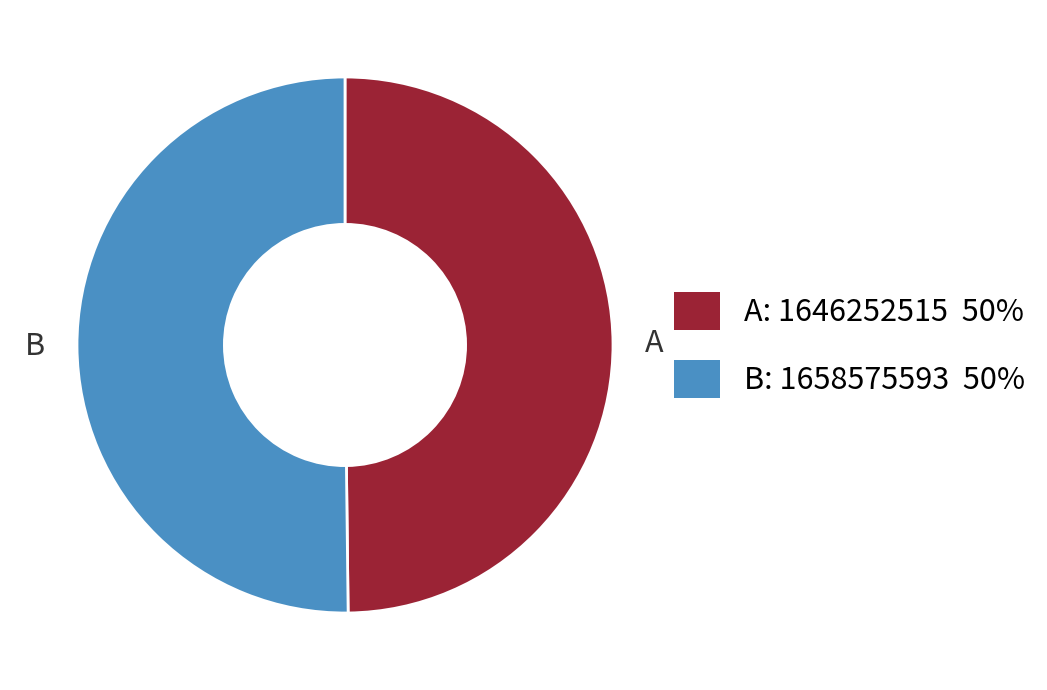

Is it true that A: 1646252515 50% is 50% of the pie?

True